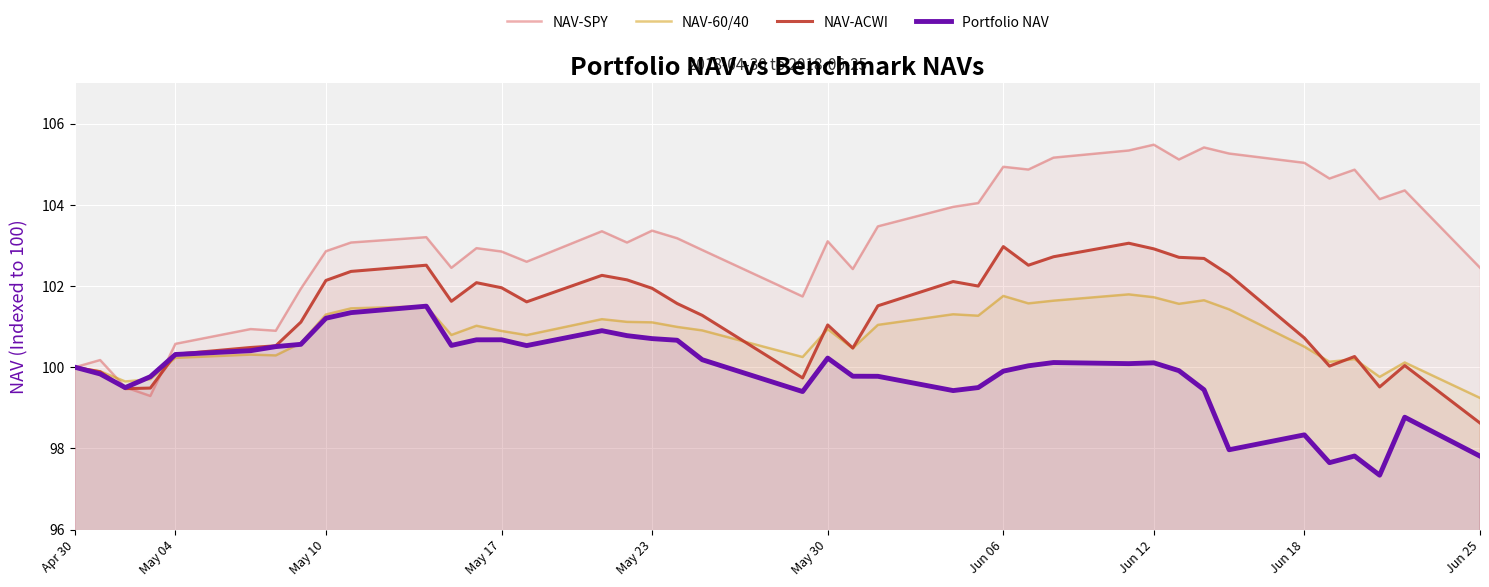

Which series has the largest total across all categories?

NAV-SPY